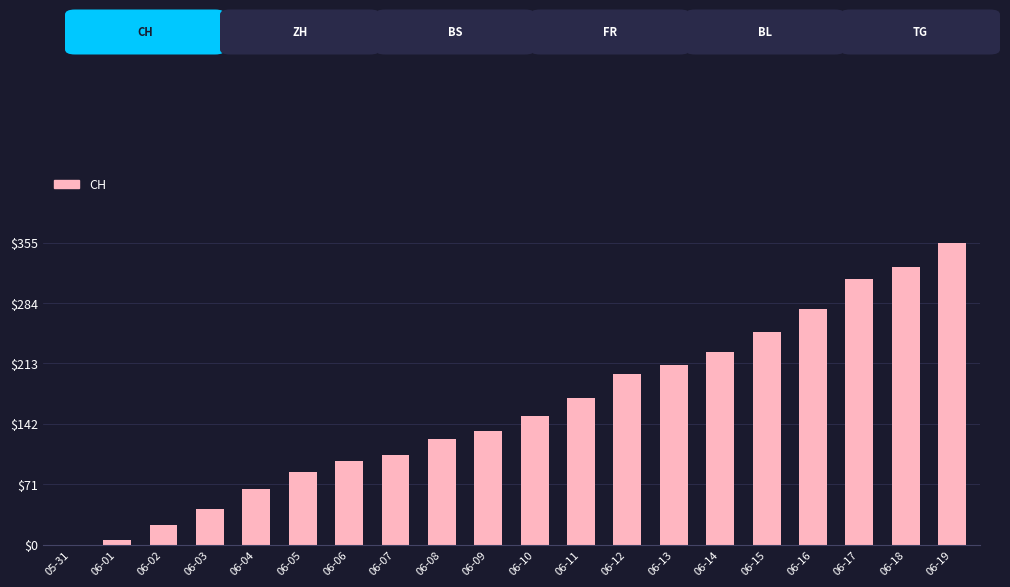

What is the sum of all values?

3167